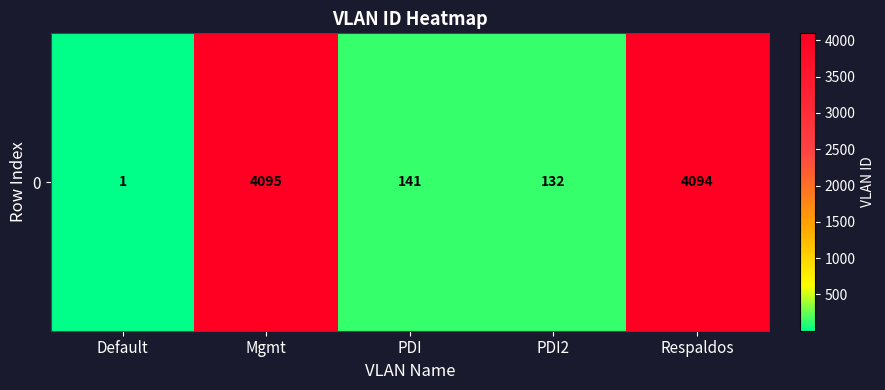

Count the number of categories in the chart.

5